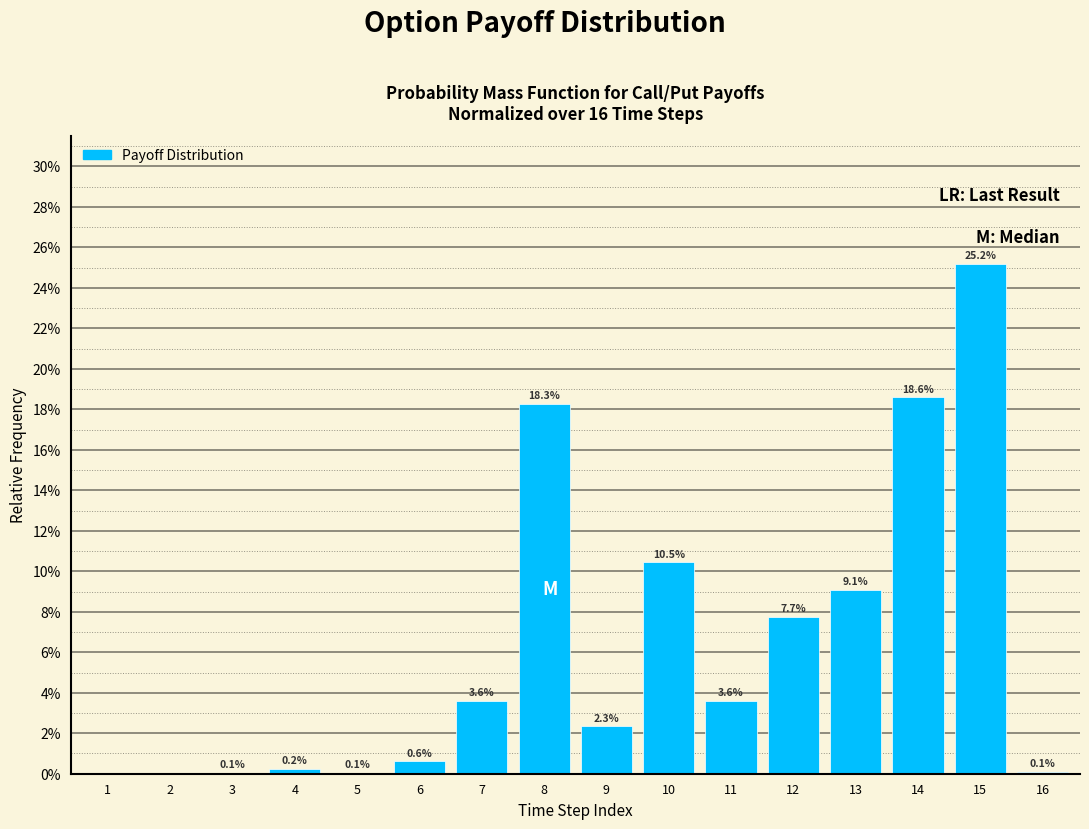

The chart shows a value of 3.0 at 12. True or false?

False